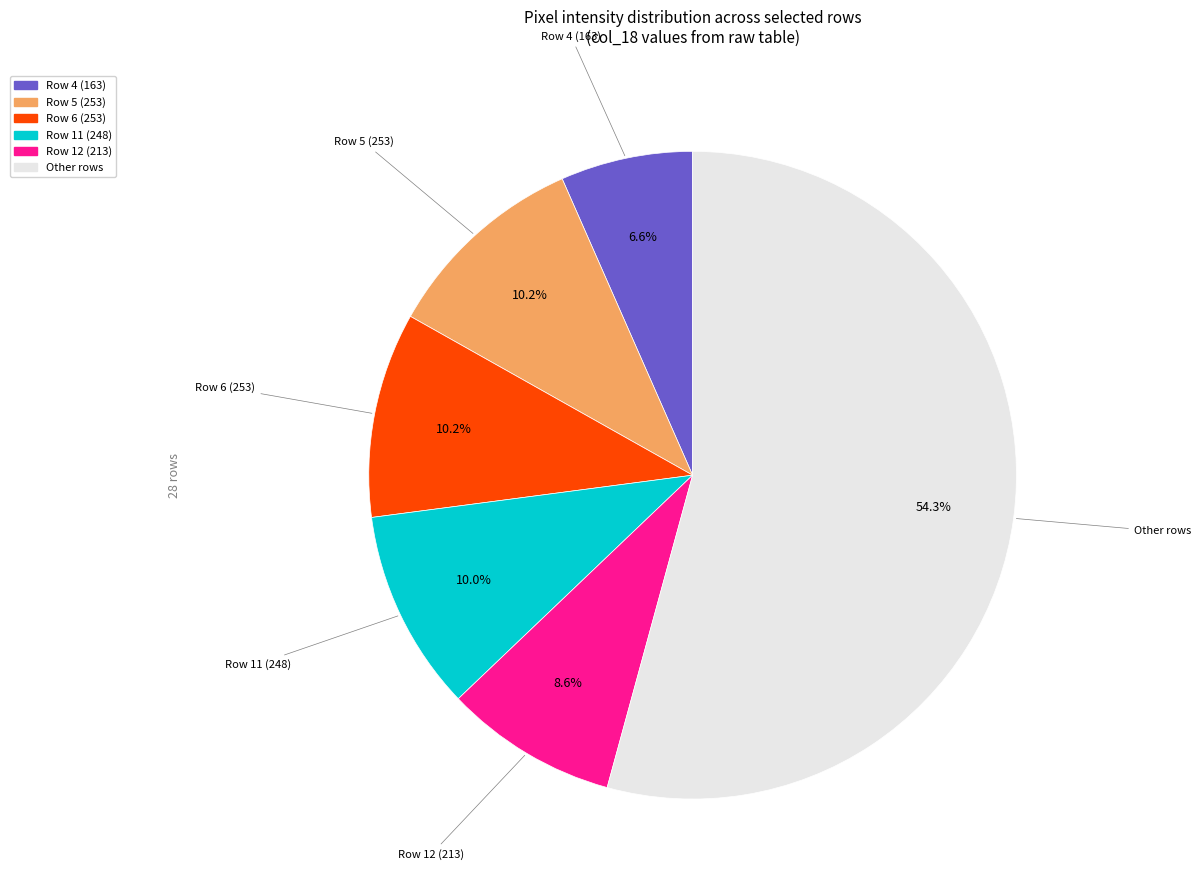

Does any single category account for the majority?

Yes